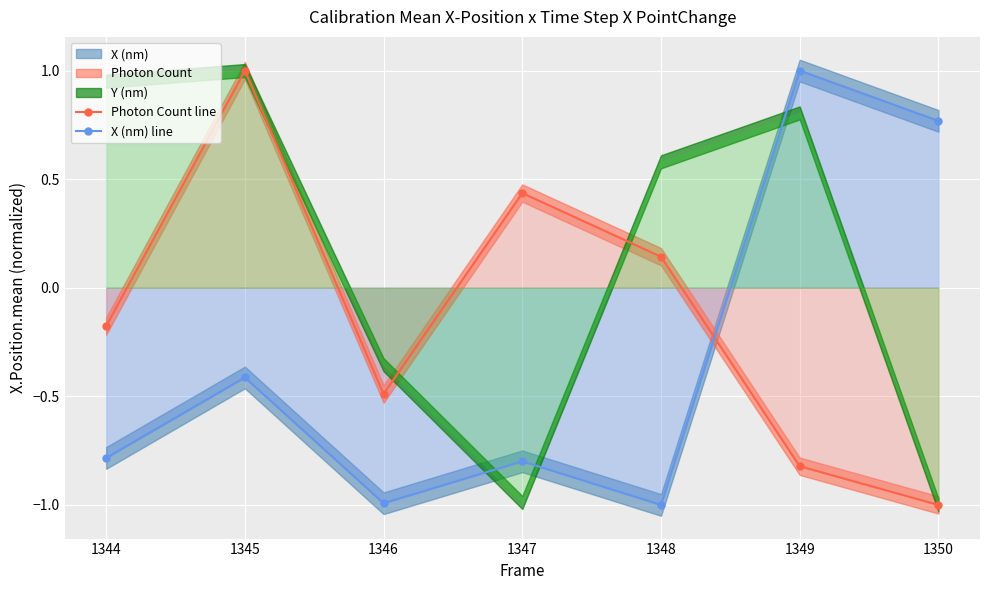

Is it true that X (nm) line equals -1.3 at 1348?

False